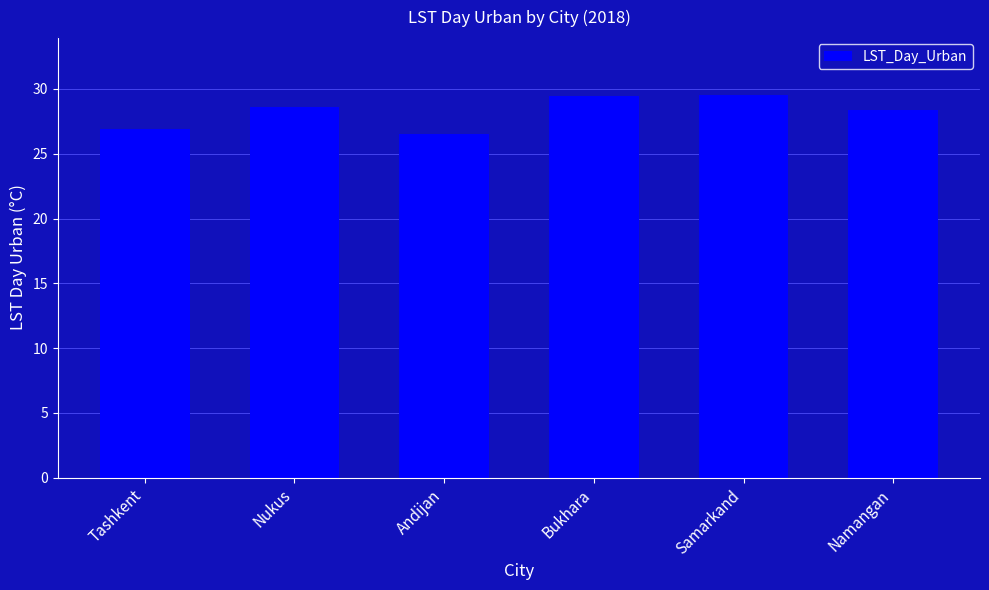

At which label does the data first exceed 28?

Nukus